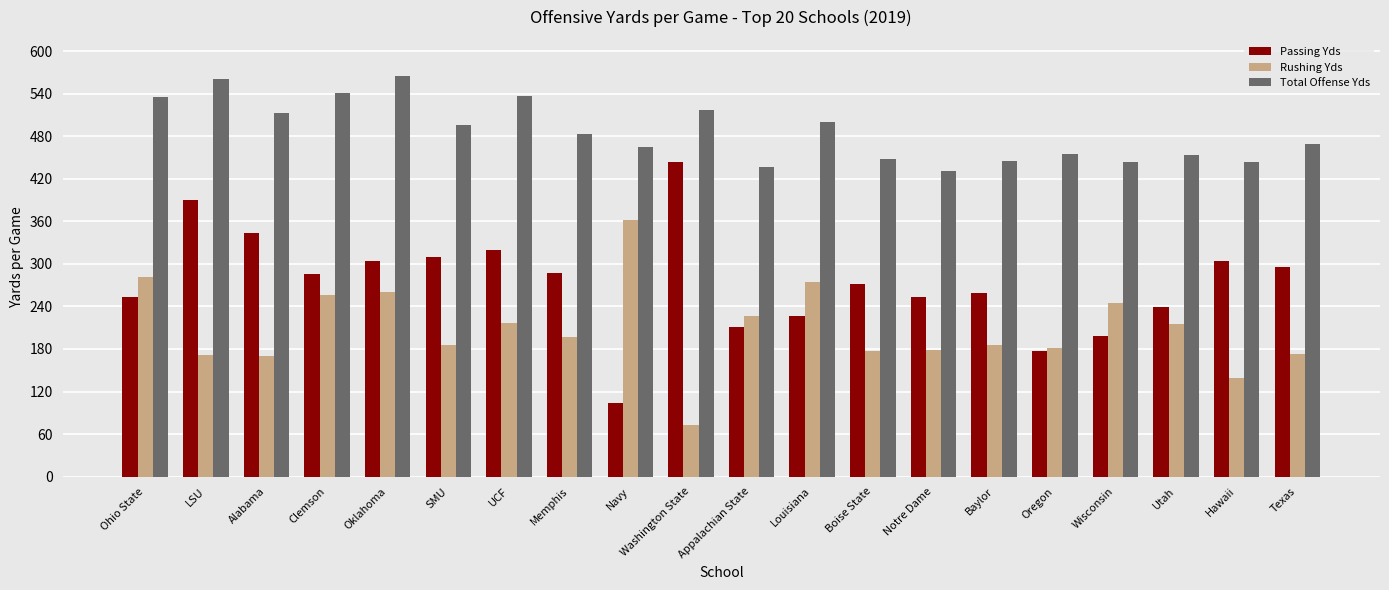

At how many categories does at least one series exceed 187?

20